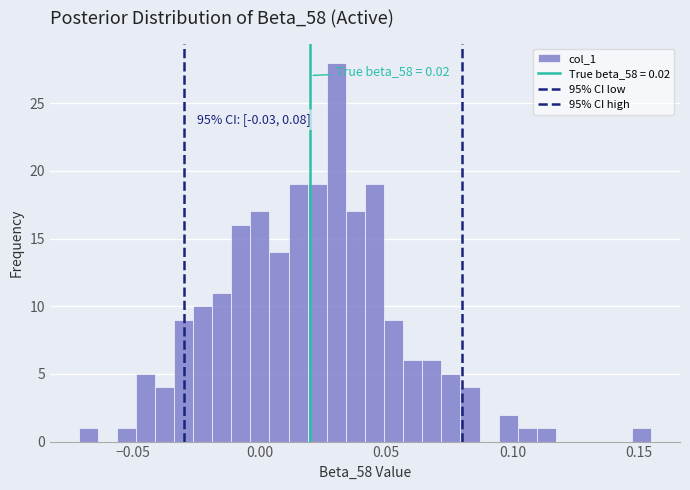

Around what value on the x-axis is the tallest bar? Give the approximate position of its centre, as read against the axis.

0.030